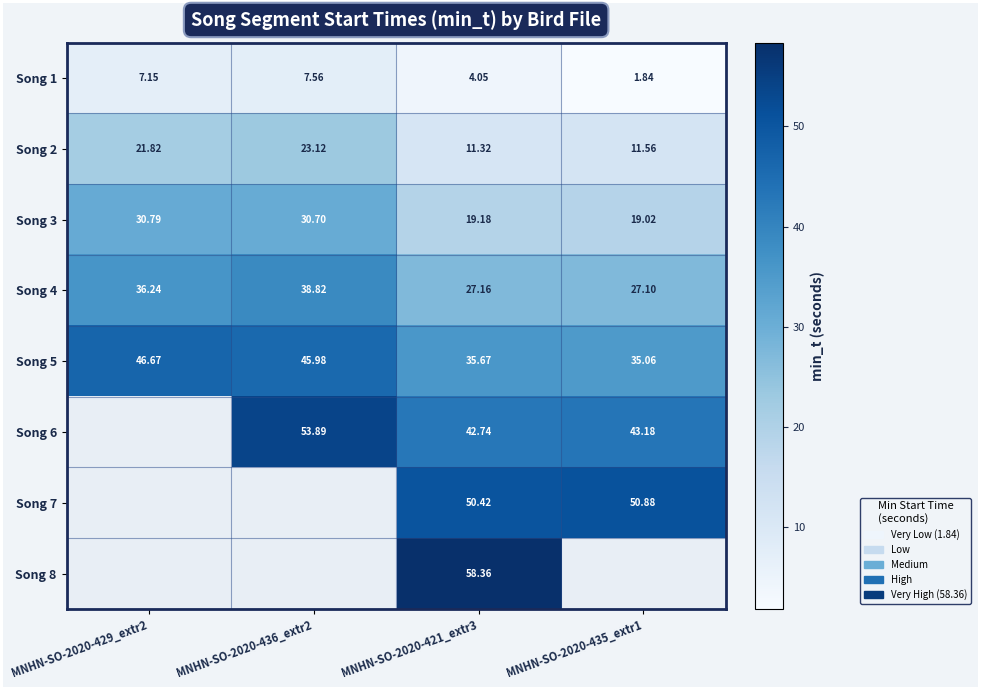

Is the value of Song 7 at MNHN-SO-2020-421_extr3 greater than the value of Song 5 at MNHN-SO-2020-429_extr2?

Yes